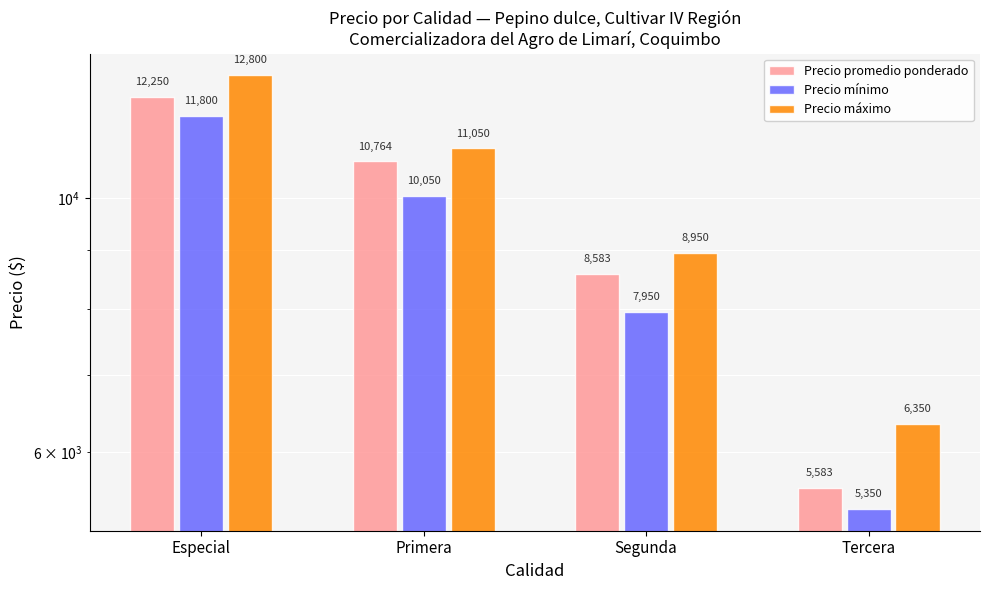

What position from the right is Tercera?

1